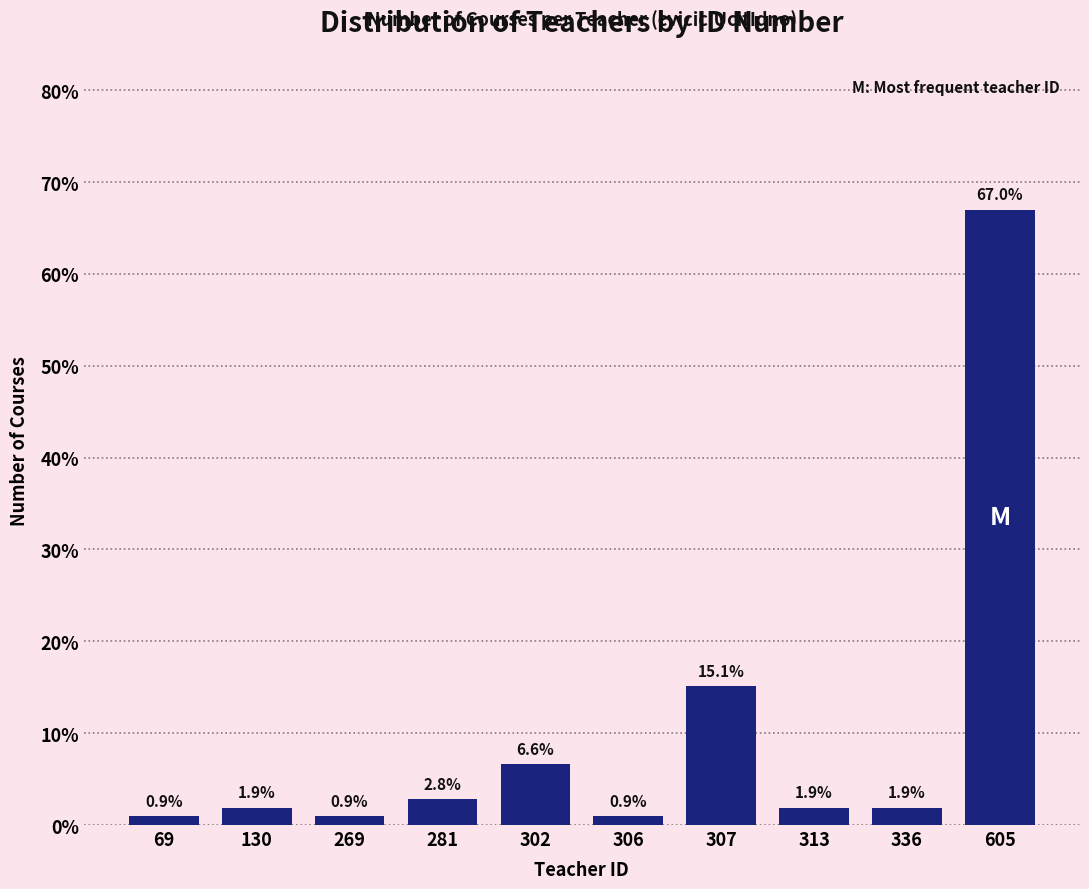

Reading right to left, list all the values displayed in this chart.

67.0	1.9	1.9	15.1	0.9	6.6	2.8	0.9	1.9	0.9